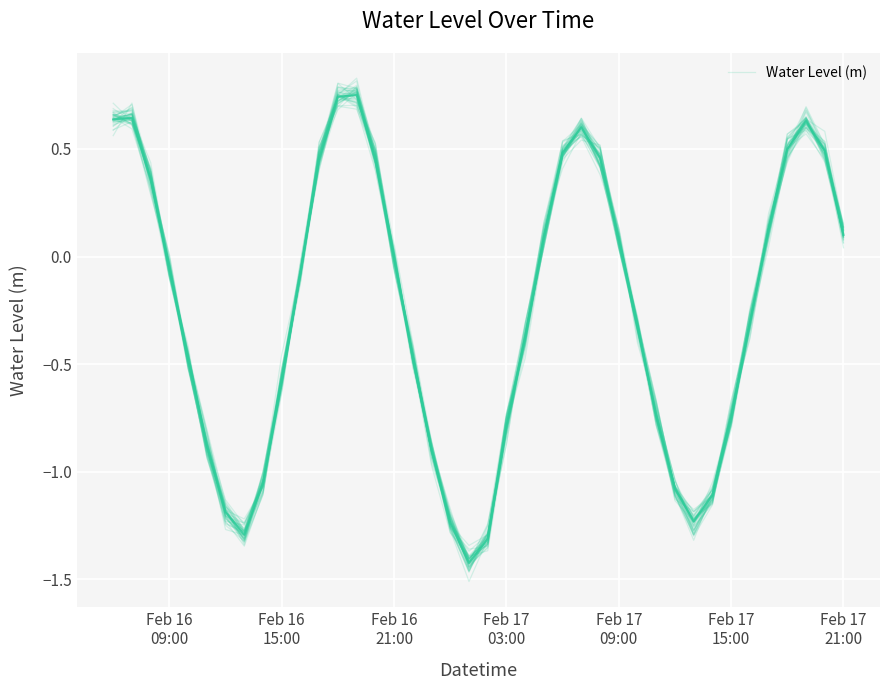

What is the value of the 31st point from the left?

-1.1